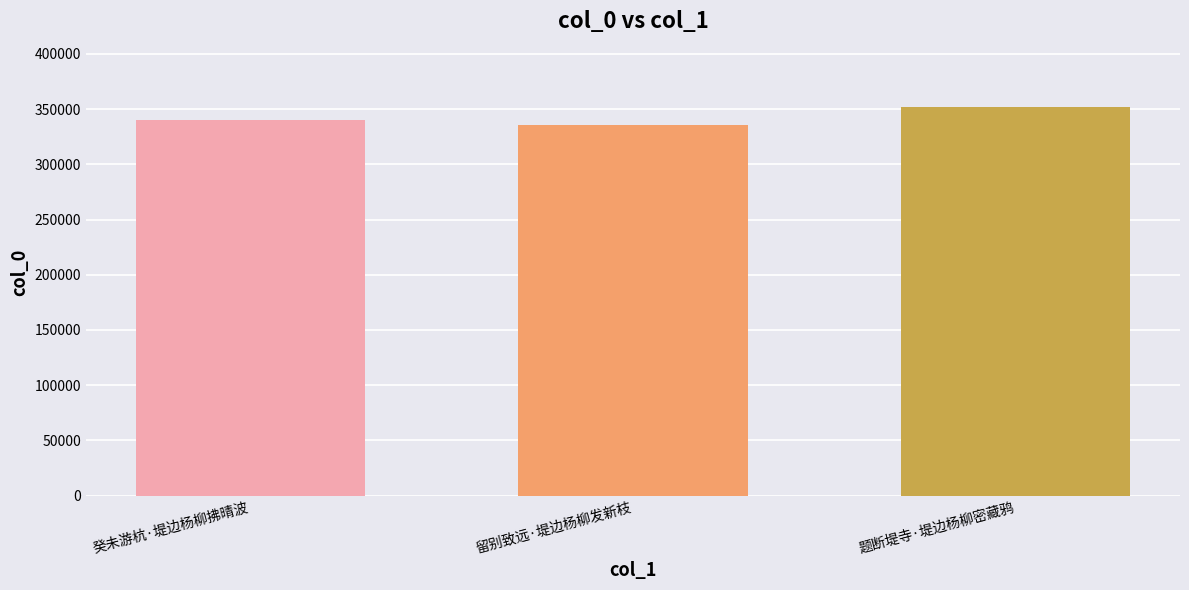

List the labels in order of value, largest first.

题断堤寺·堤边杨柳密藏鸦, 癸未游杭·堤边杨柳拂晴波, 留别致远·堤边杨柳发新枝